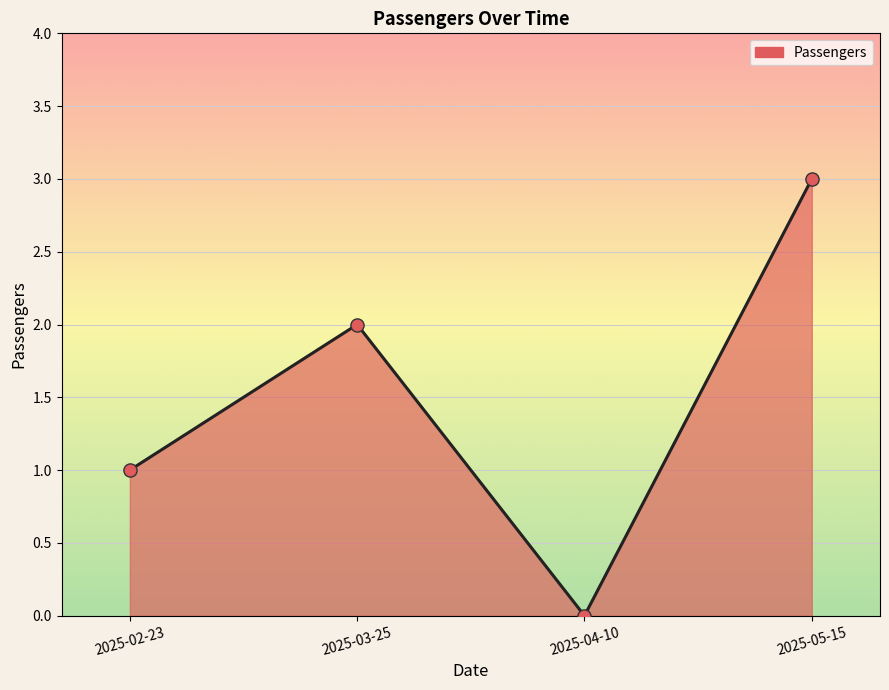

Which has a higher value, 2025-05-15 or 2025-04-10?

2025-05-15